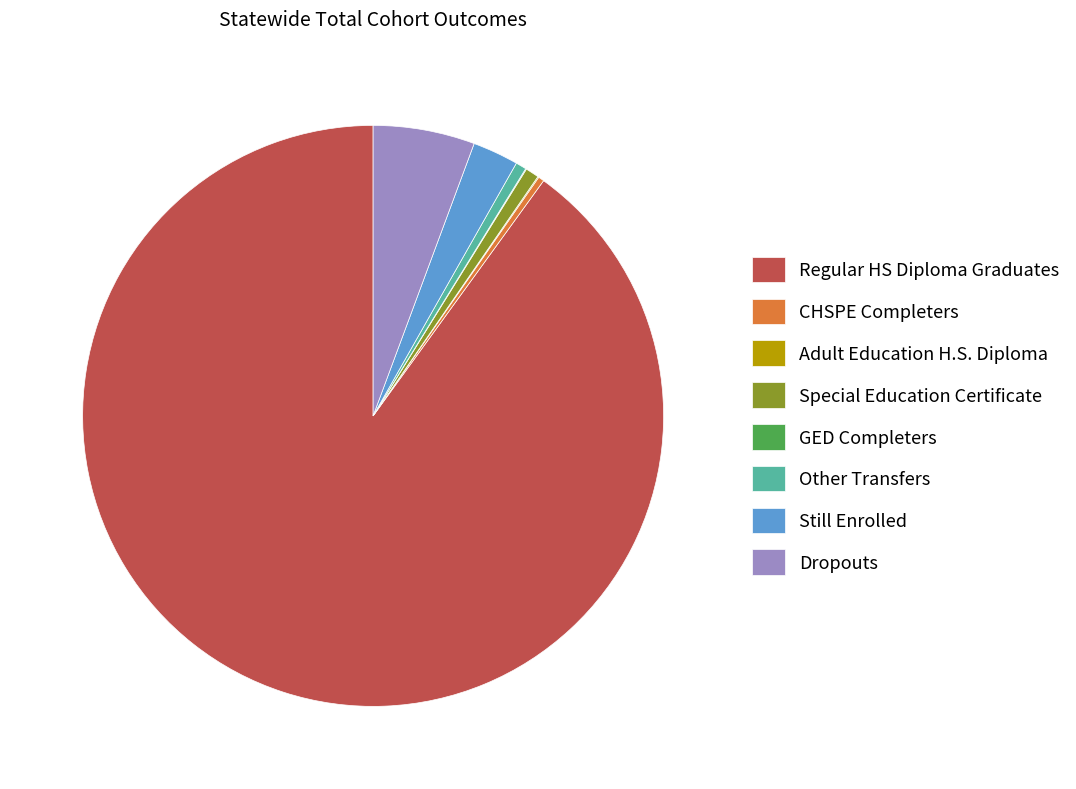

Which slice is the largest?

Regular HS Diploma Graduates